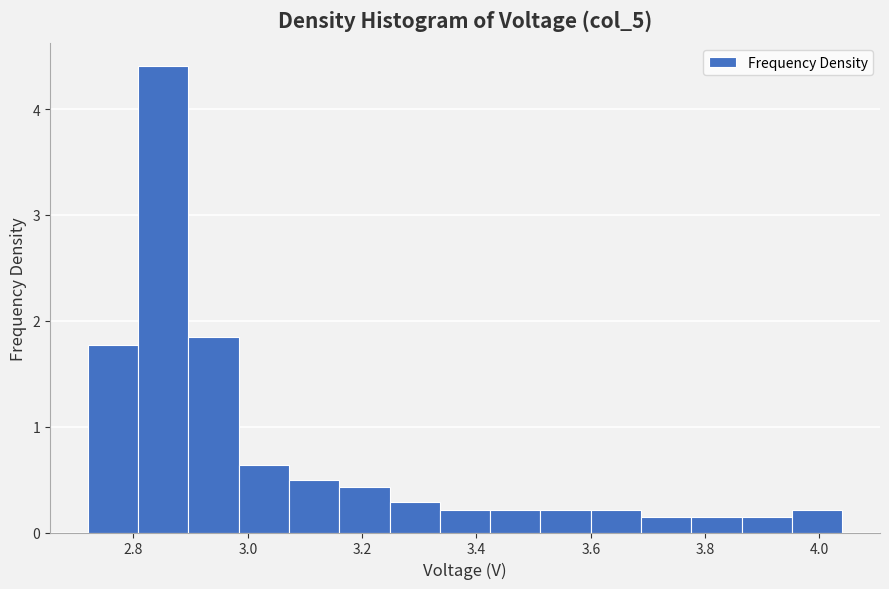

Which range on the x-axis has the tallest bar?

2.808 to 2.896